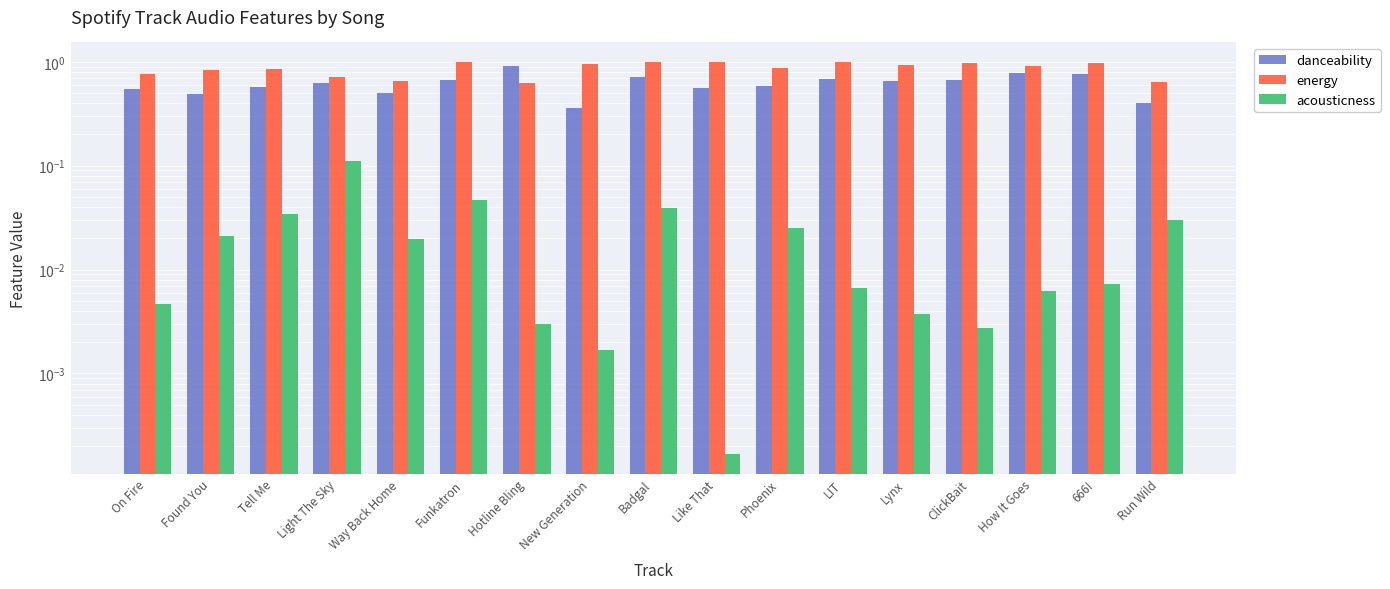

Are the bars horizontal?

No